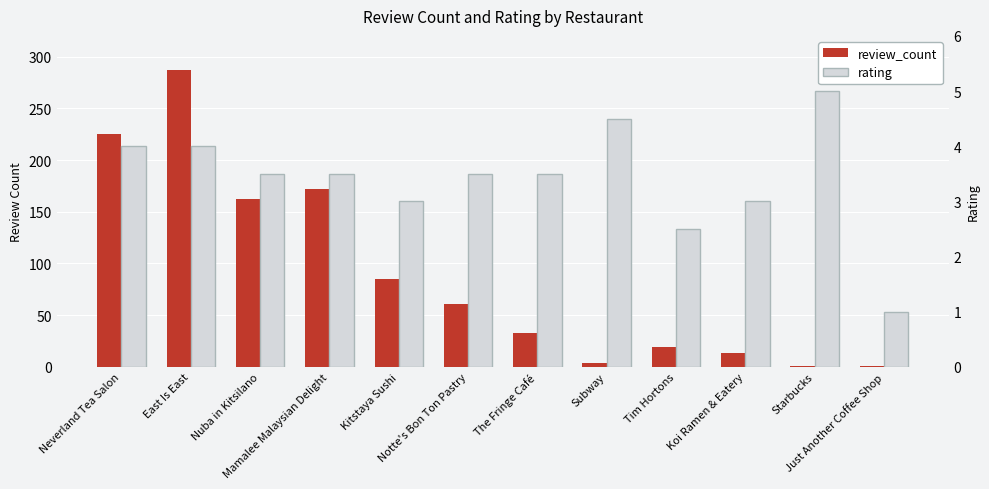

What is the average value of the rating series?

3.4